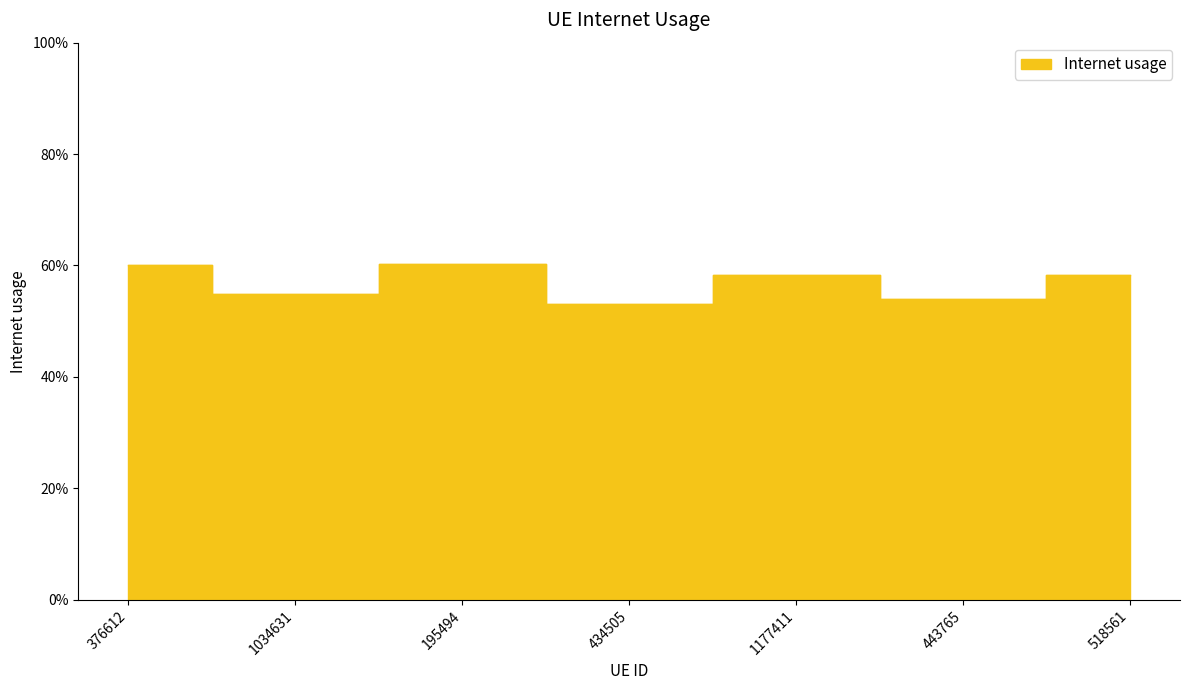

Where is the first local maximum?

195494